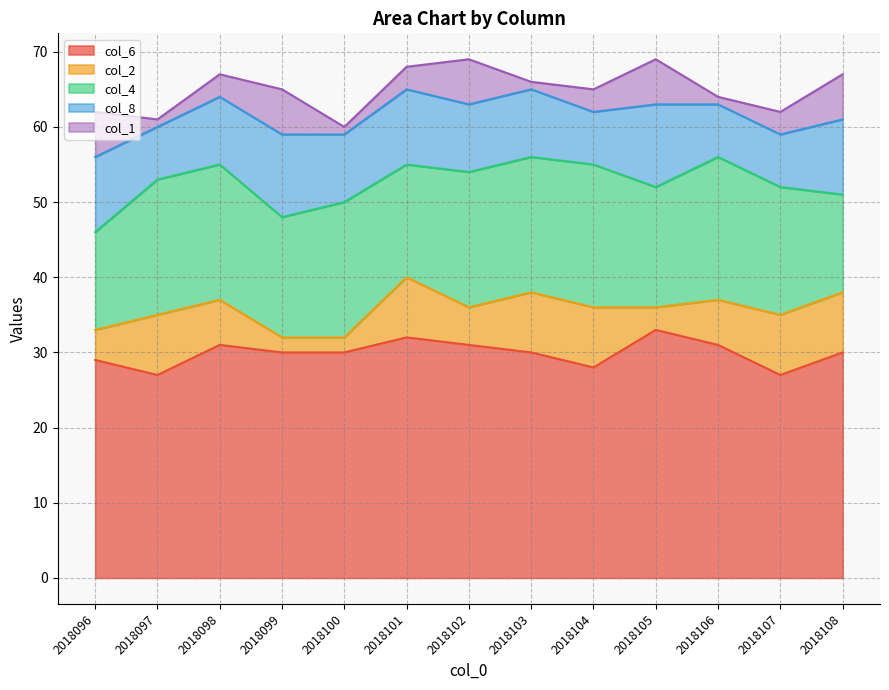

True or false: col_4 and col_8 cross at least once.

False